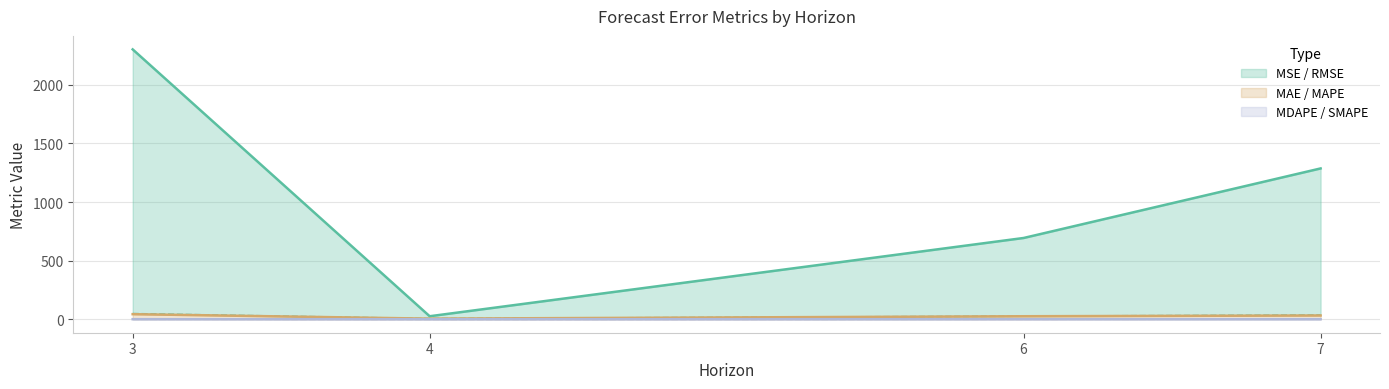

At which label does mape reach its peak?

7